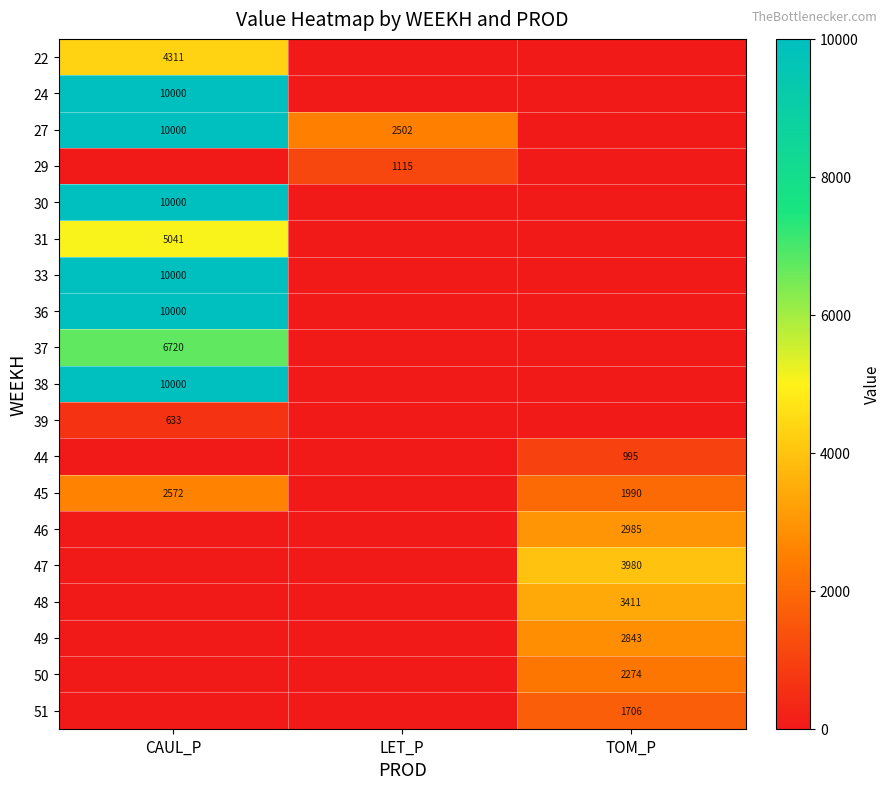

The 36 series shows 5213 at CAUL_P. True or false?

False